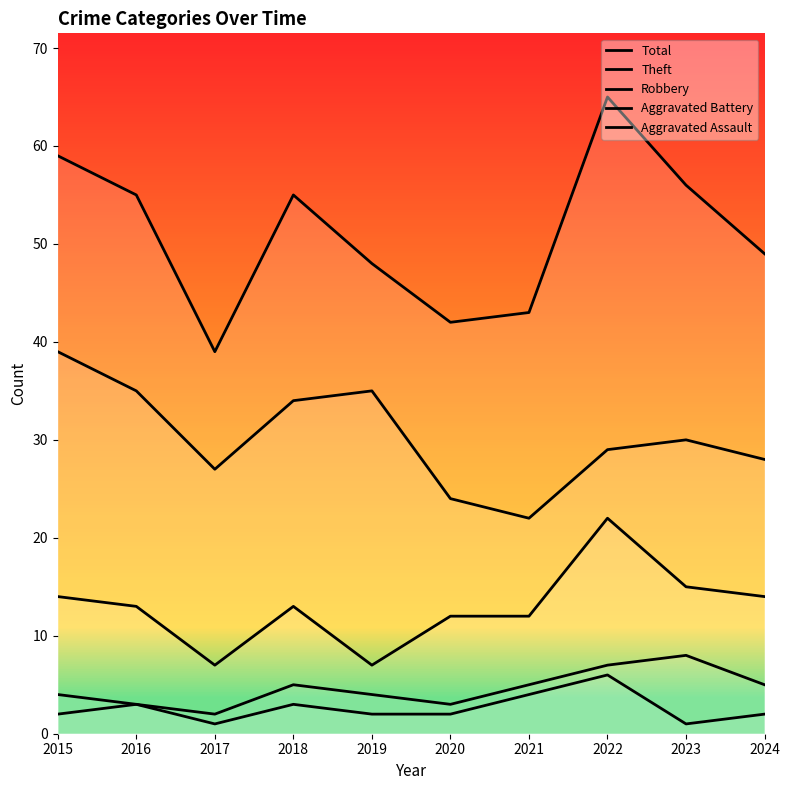

True or false: Aggravated Assault has more than 2 points higher than both neighbors.

True